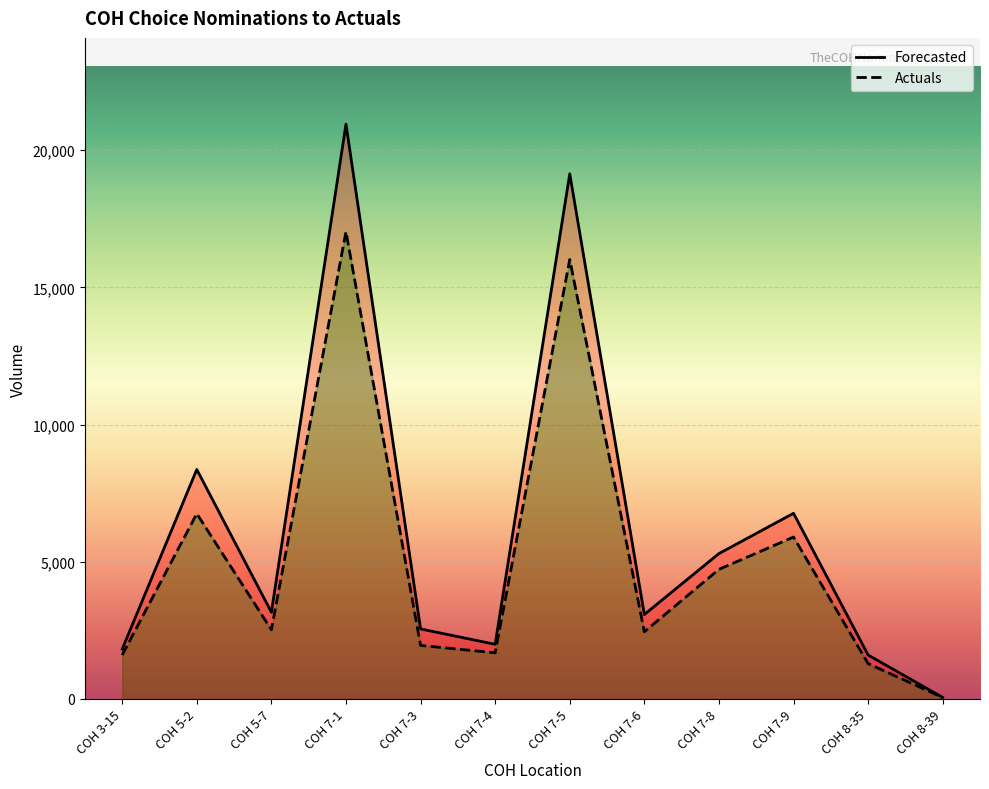

Does the chart display data point markers on the line(s)?

No